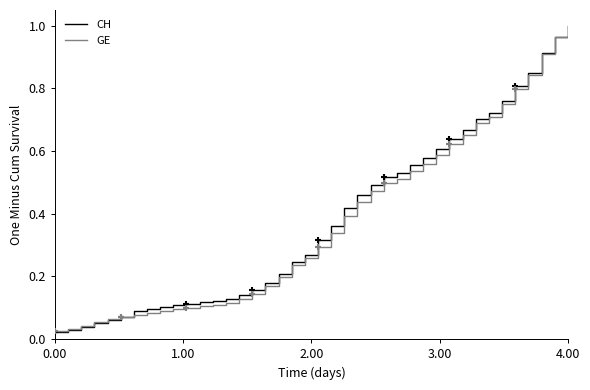

Which series has the widest spread of values?

CH